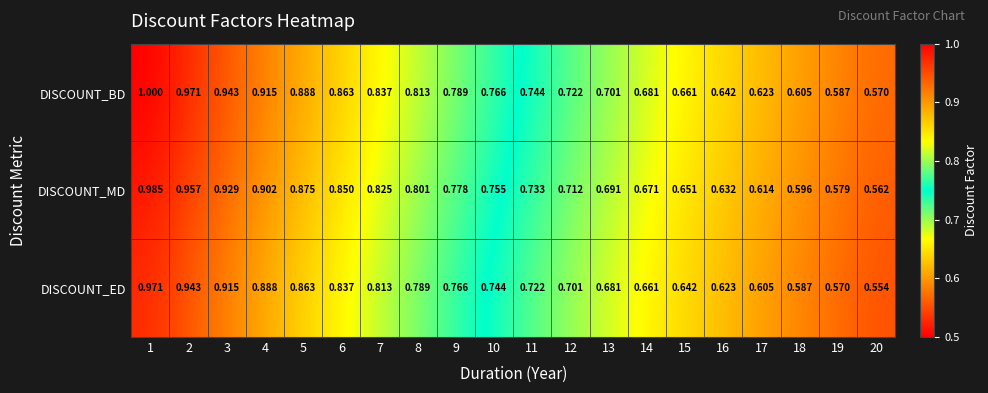

Between 4 and 19, which series saw the biggest shift?

DISCOUNT_BD